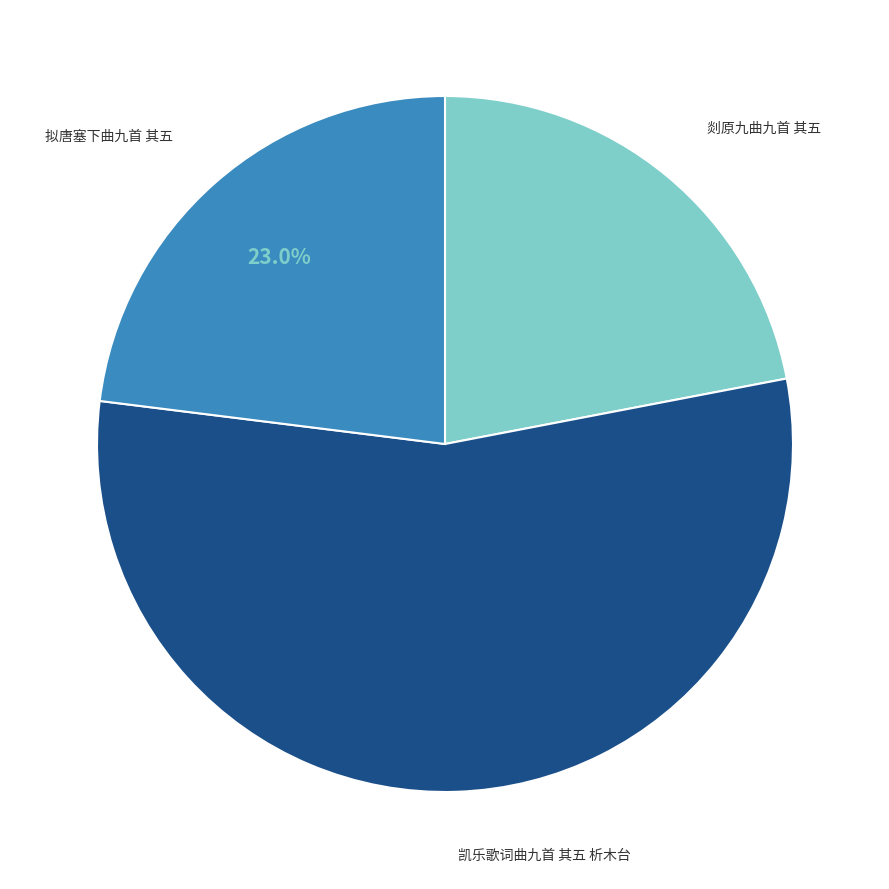

Is there a majority slice in this chart?

Yes